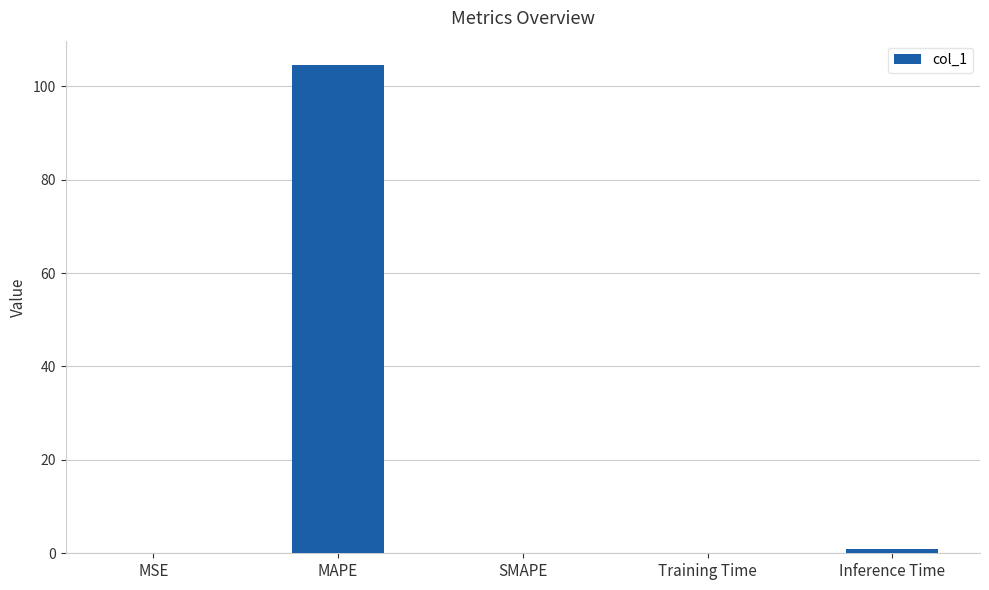

What is the maximum value shown in the chart?

104.5